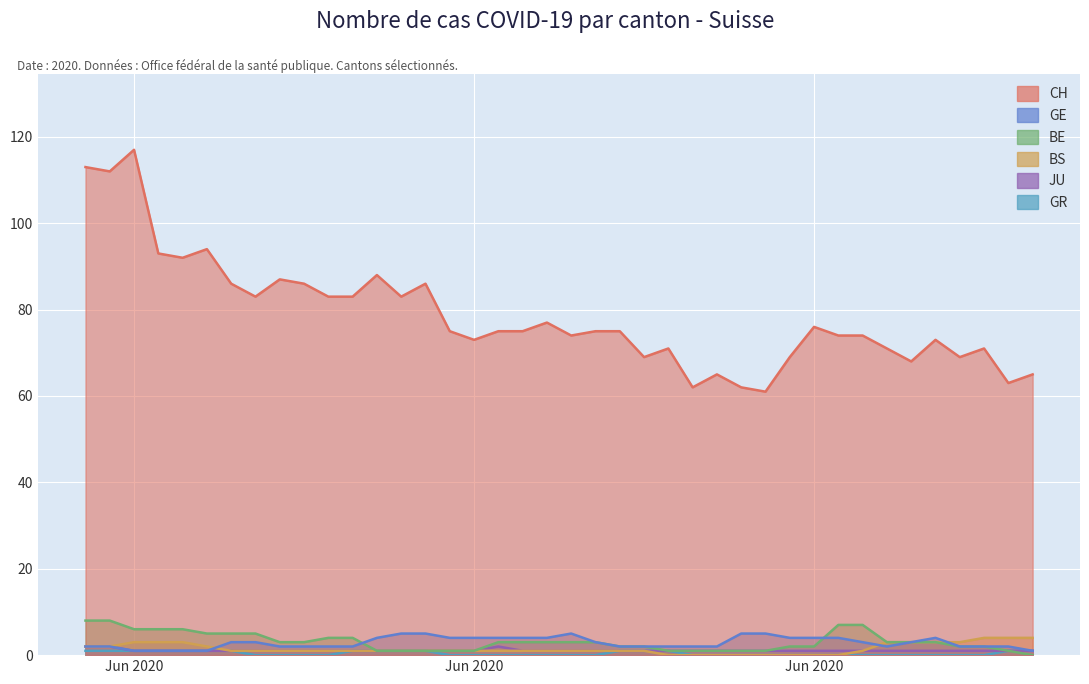

What are all the series names shown in the legend?

CH, GE, BE, BS, JU, GR